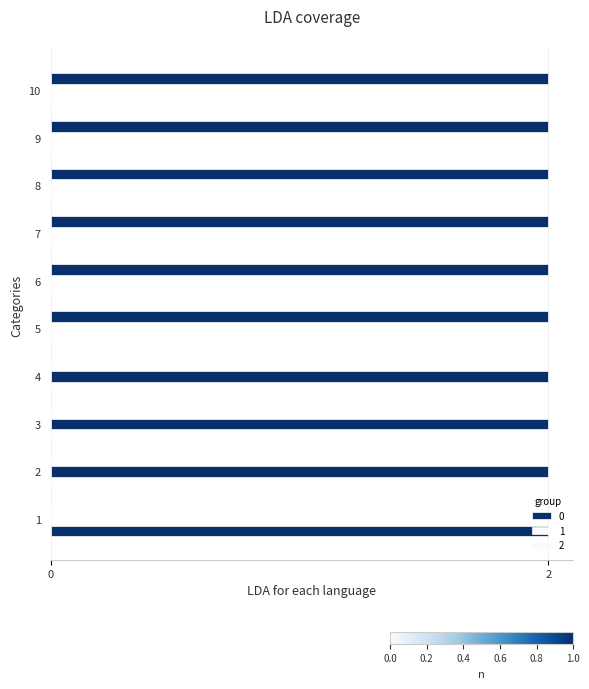

At which category does the chart reach its minimum across all series?

2